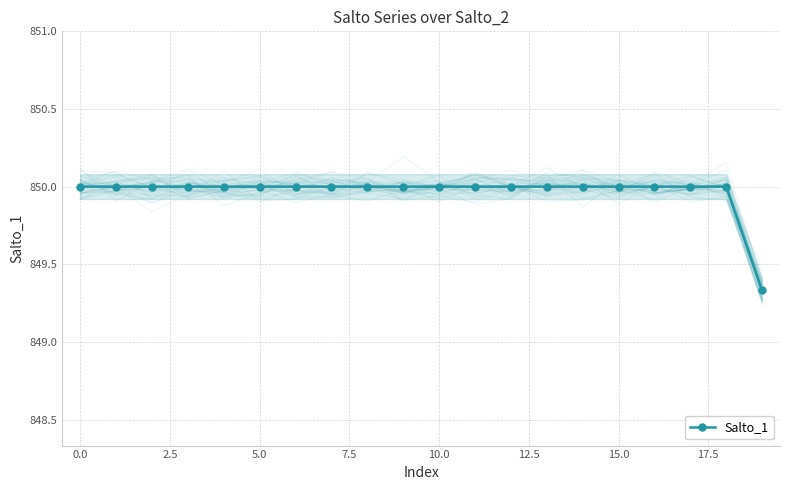

What is the greatest value displayed?

850.0